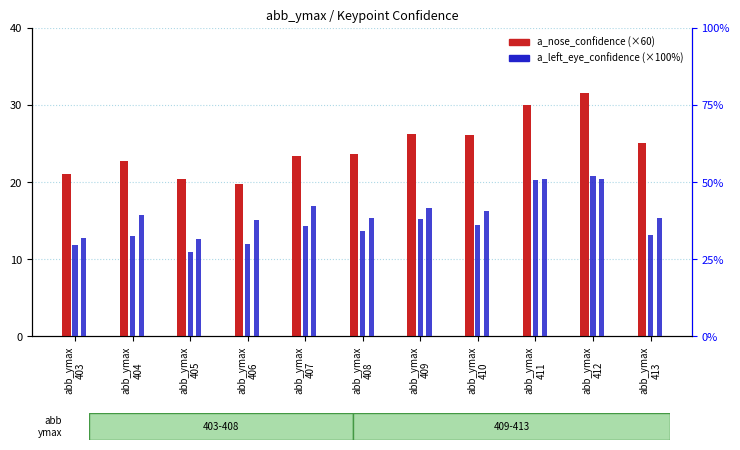

Which has a higher value, abb_ymax
407 or abb_ymax
403?

abb_ymax
407